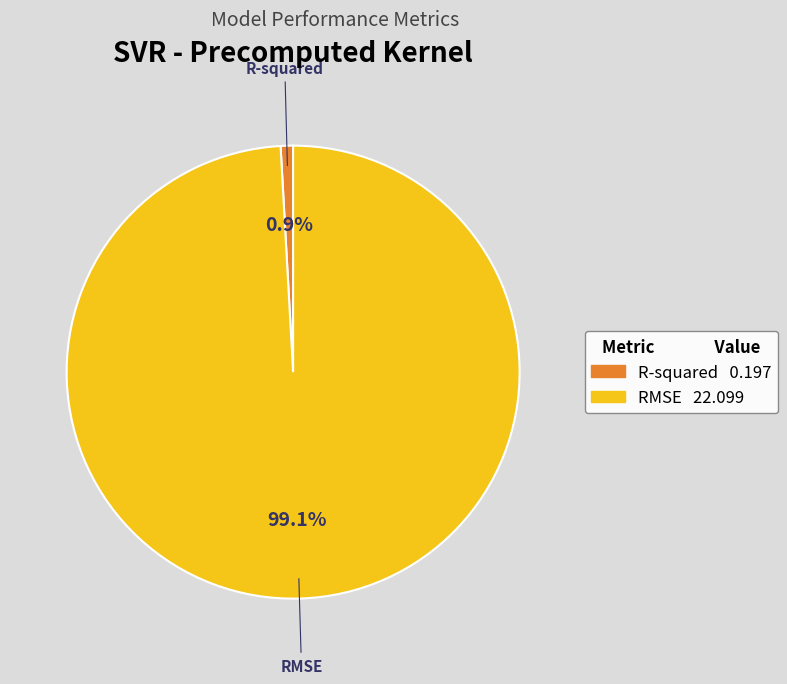

To the nearest percent, what is the average slice percentage?

50%